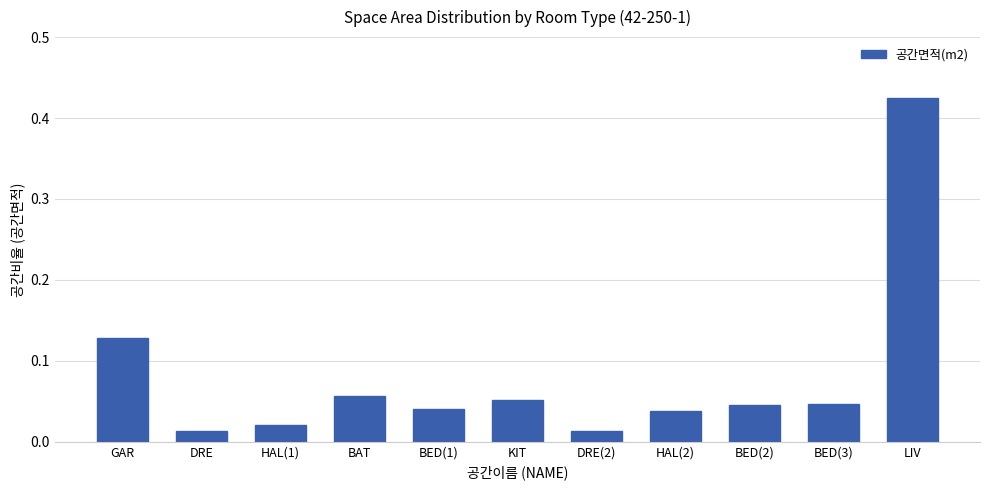

Is it true that the value at GAR is 0.2?

False